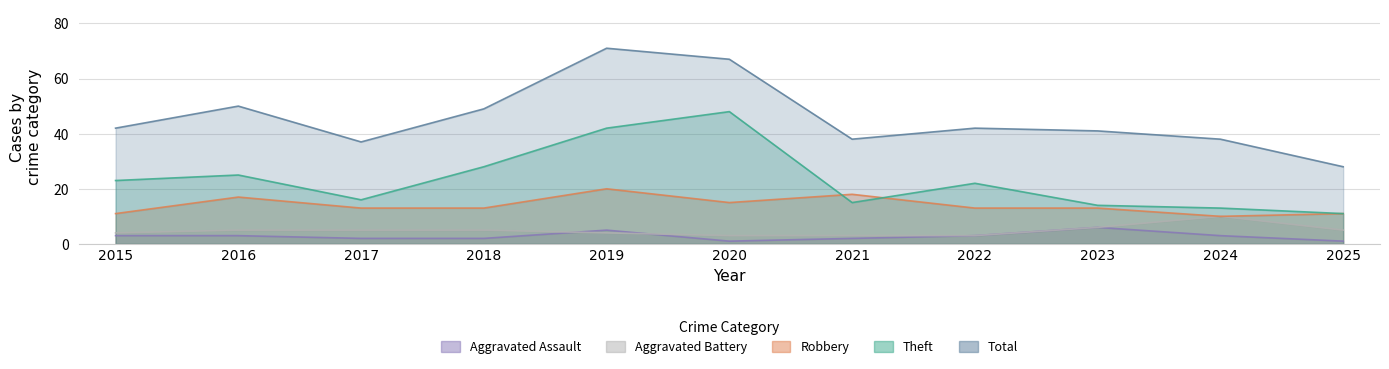

How many data points in Total are less than 42?

5